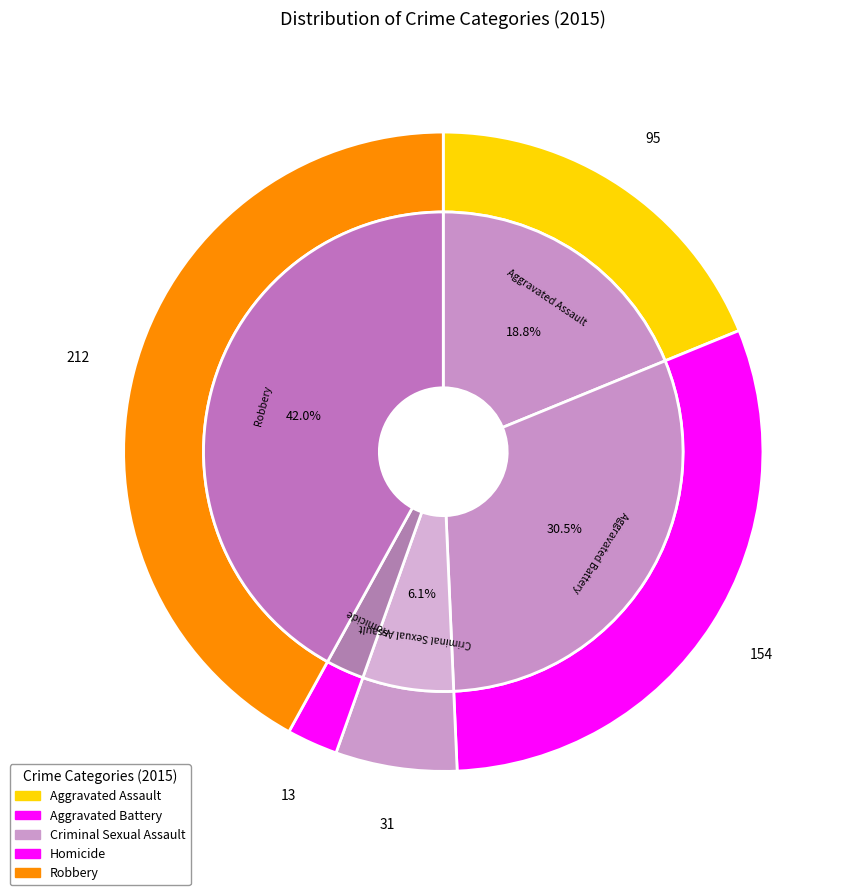

What is the ratio of the value at Homicide to the value at Aggravated Battery?

0.1